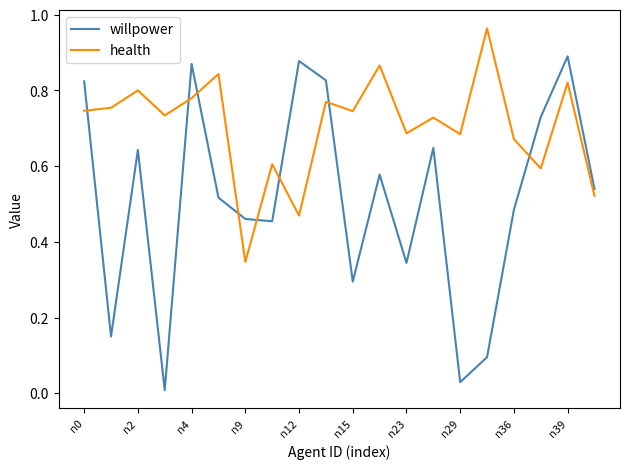

Does the chart display data point markers on the line(s)?

No